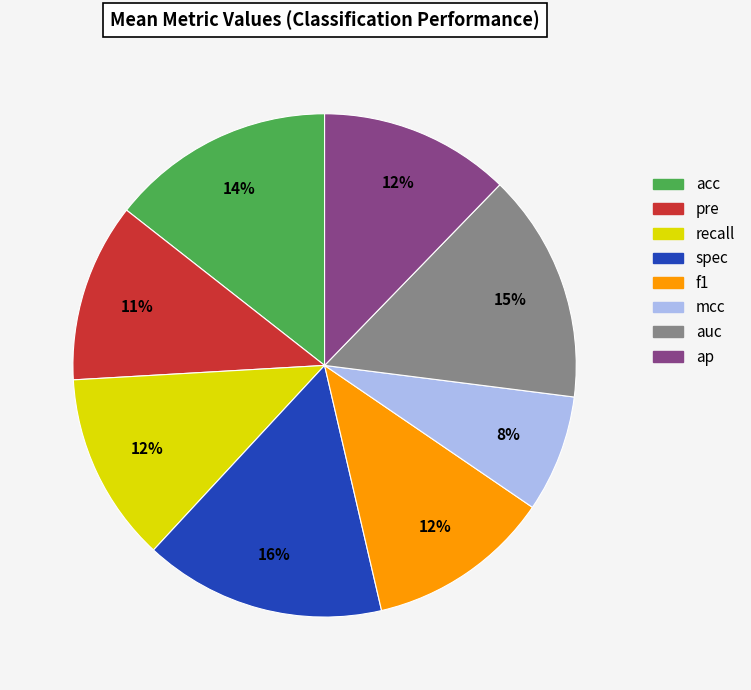

To the nearest percent, what percentage of the pie is ap?

12%